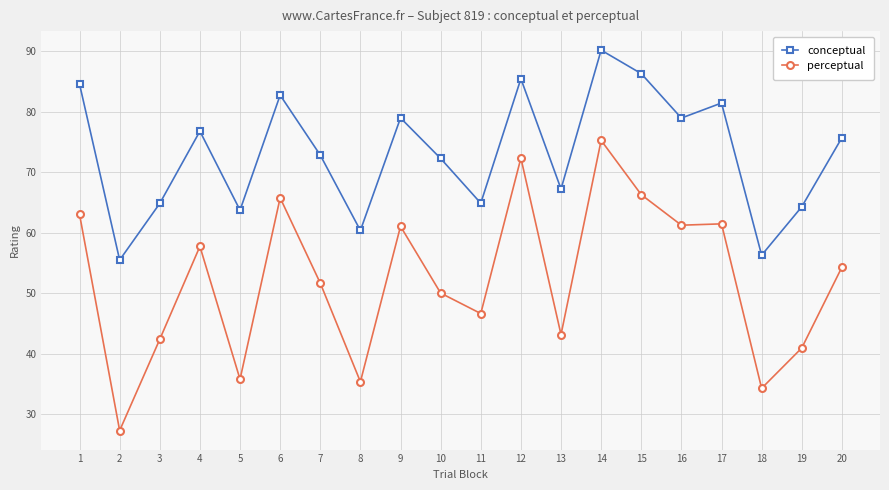

Which series has the largest total across all categories?

conceptual